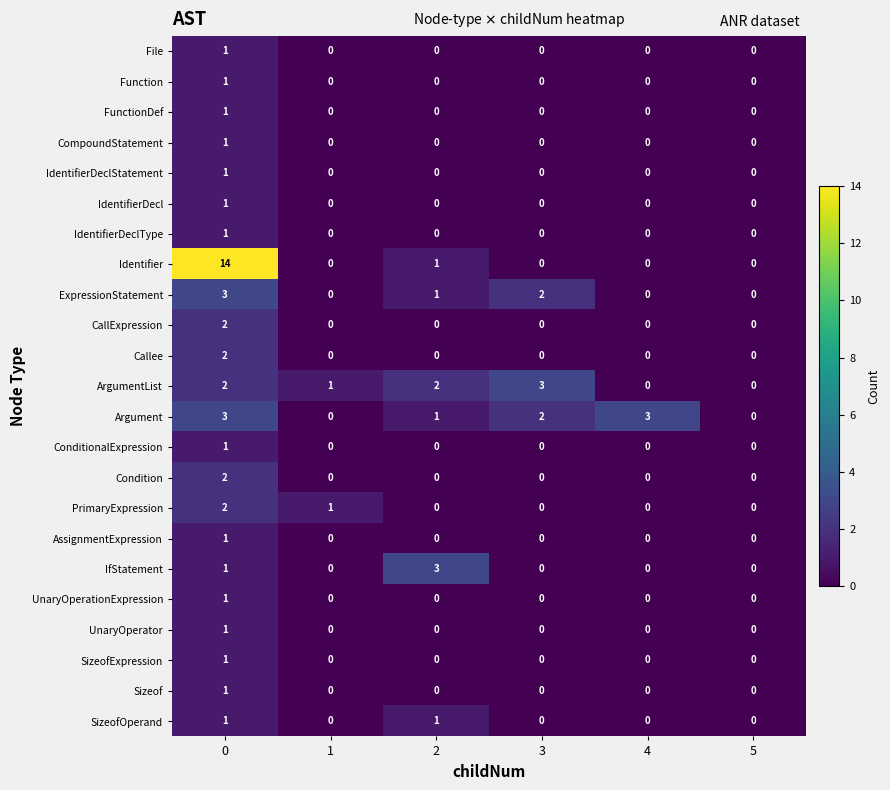

Which series has the largest range (max minus min)?

Identifier